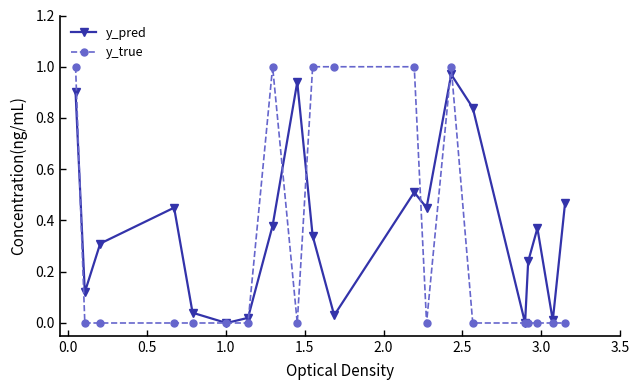

Which series has the largest total across all categories?

y_pred